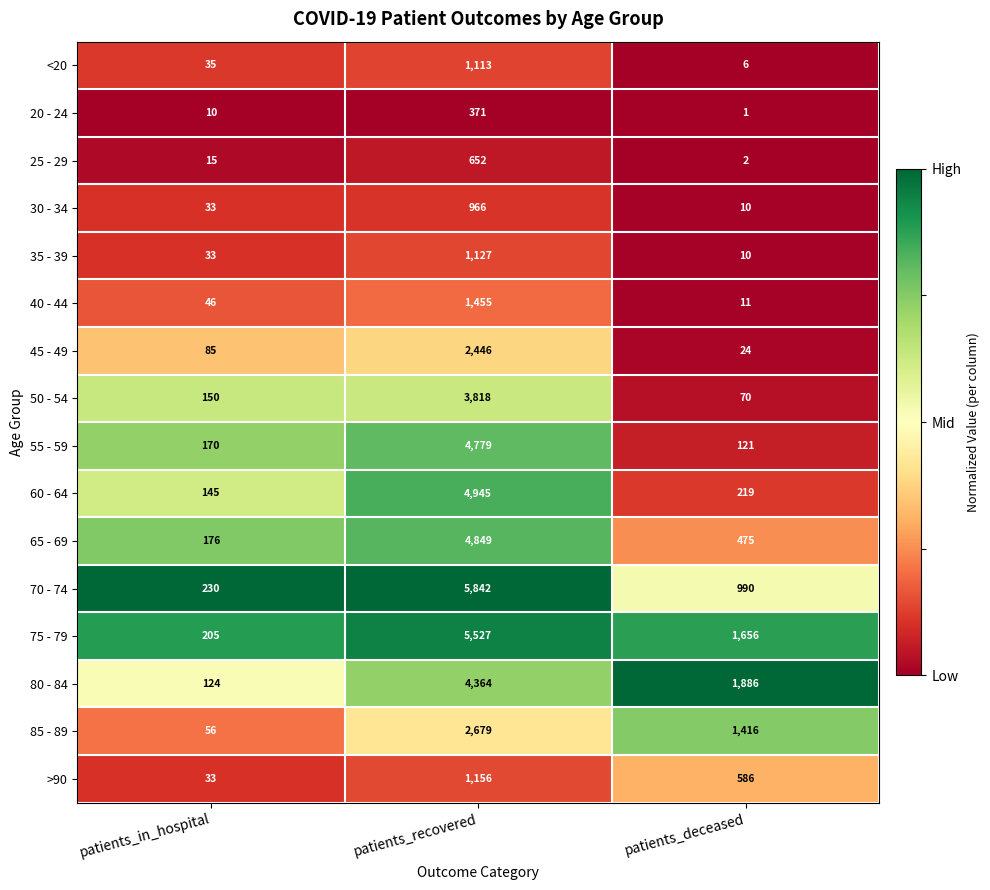

What is the difference between the maximum and minimum values in the 65 - 69 series?

4673